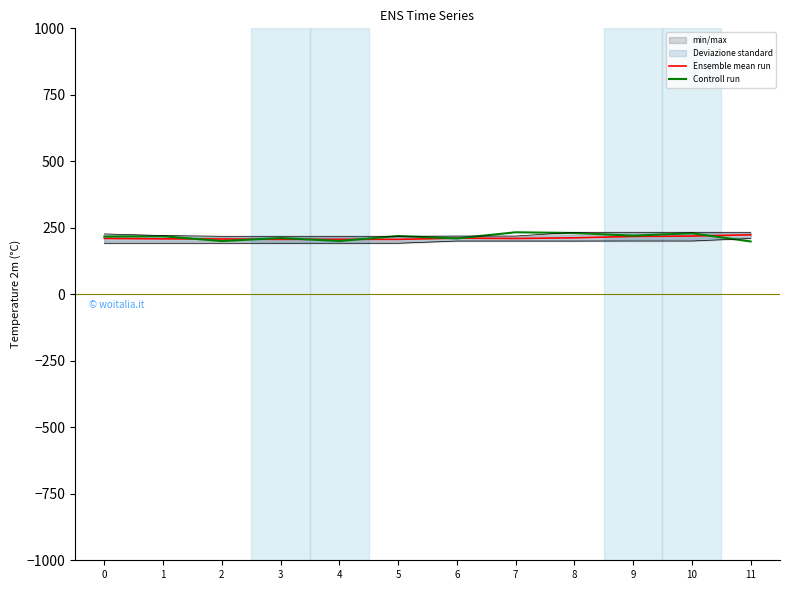

The Controll run series shows 219.1 at 5. True or false?

True